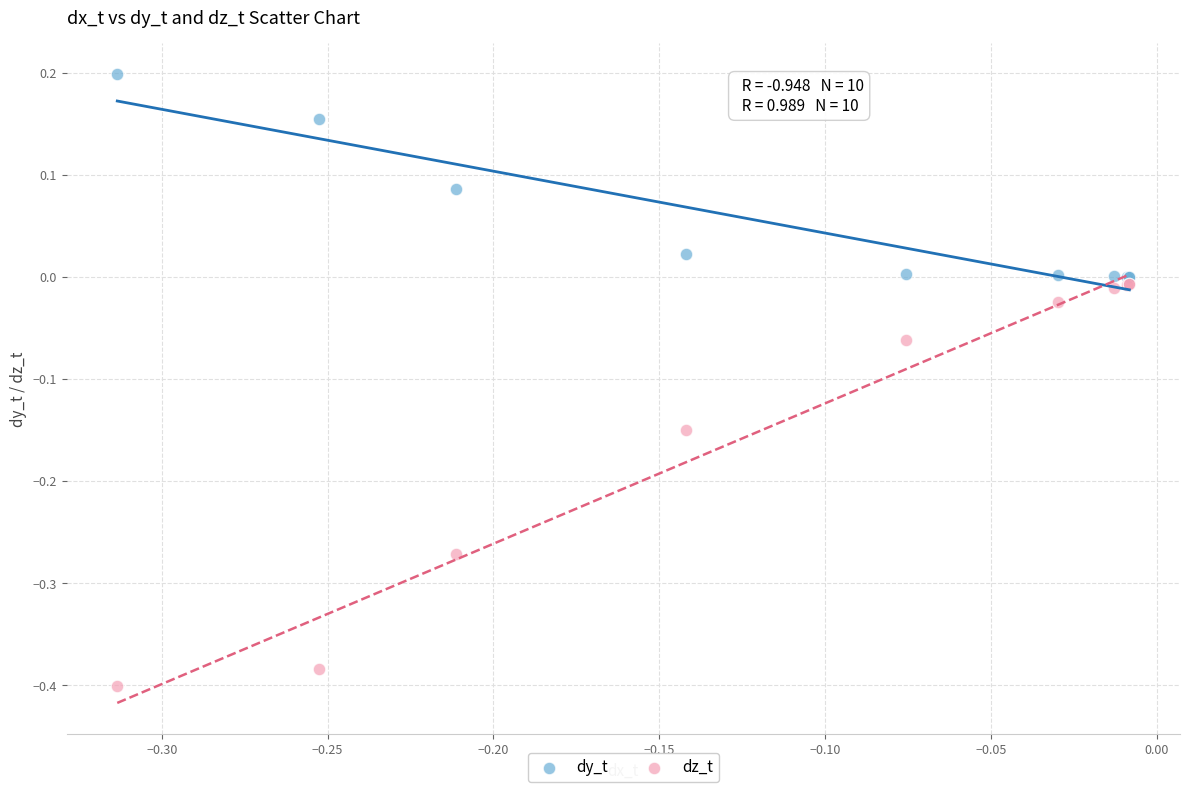

What are all the series names shown in the legend?

dy_t, dz_t